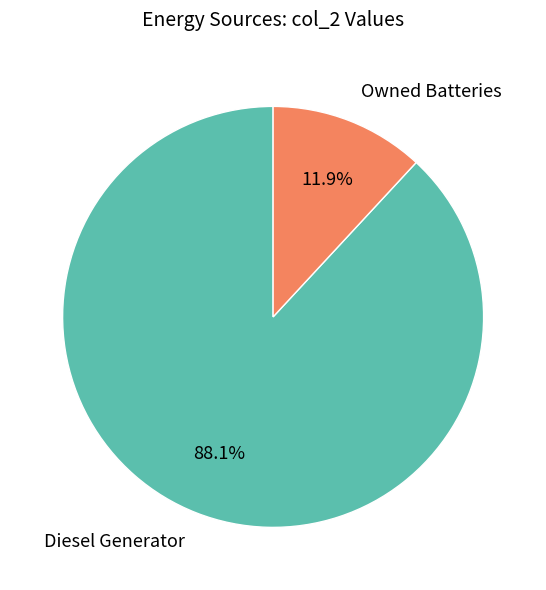

How many segments does this pie chart have?

2